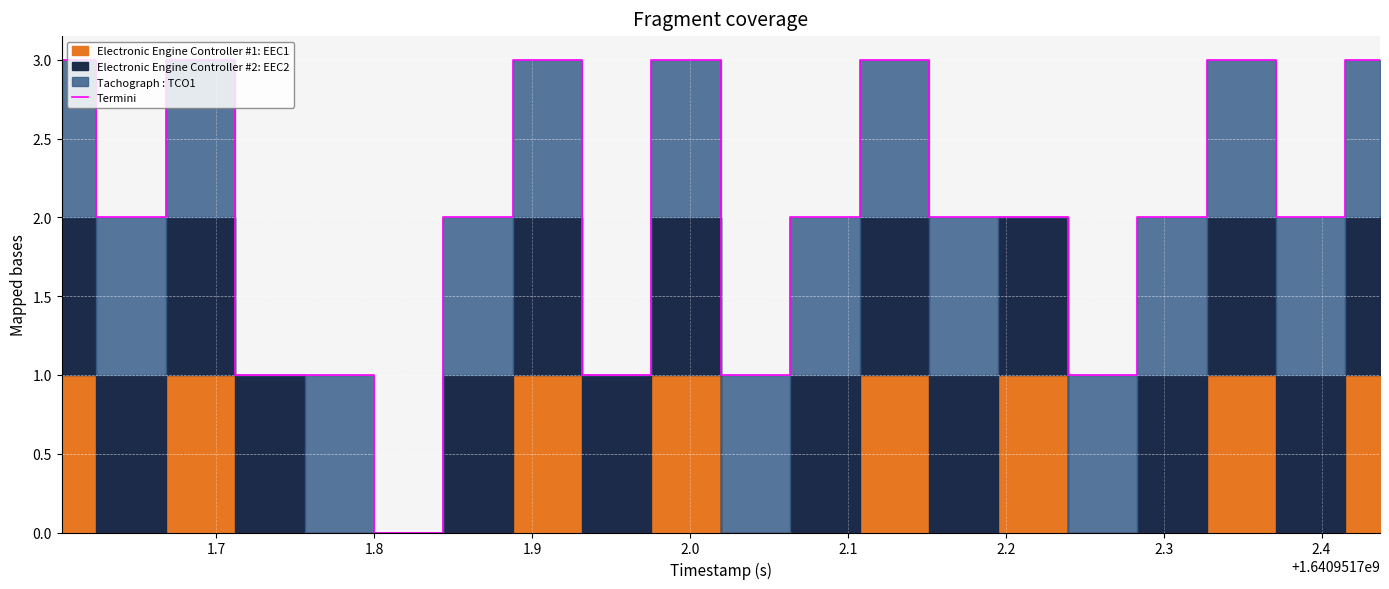

What is the value of the 1st point from the left?

3